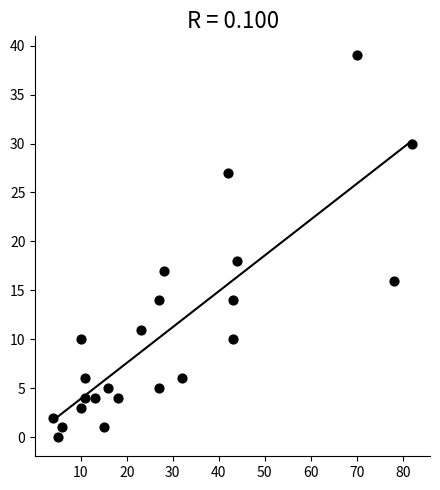

What Y value in the scatter plot is closest to 19?

18